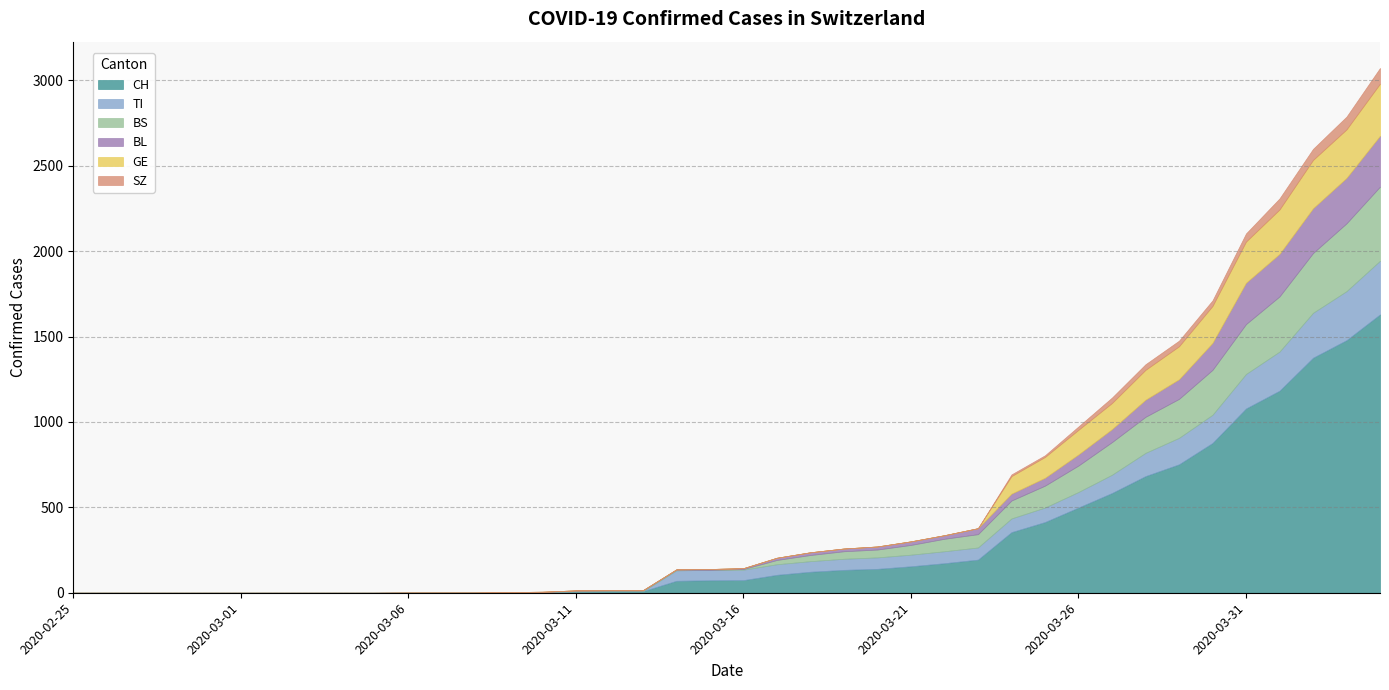

At which label is GE closest to 152?

2020-03-27